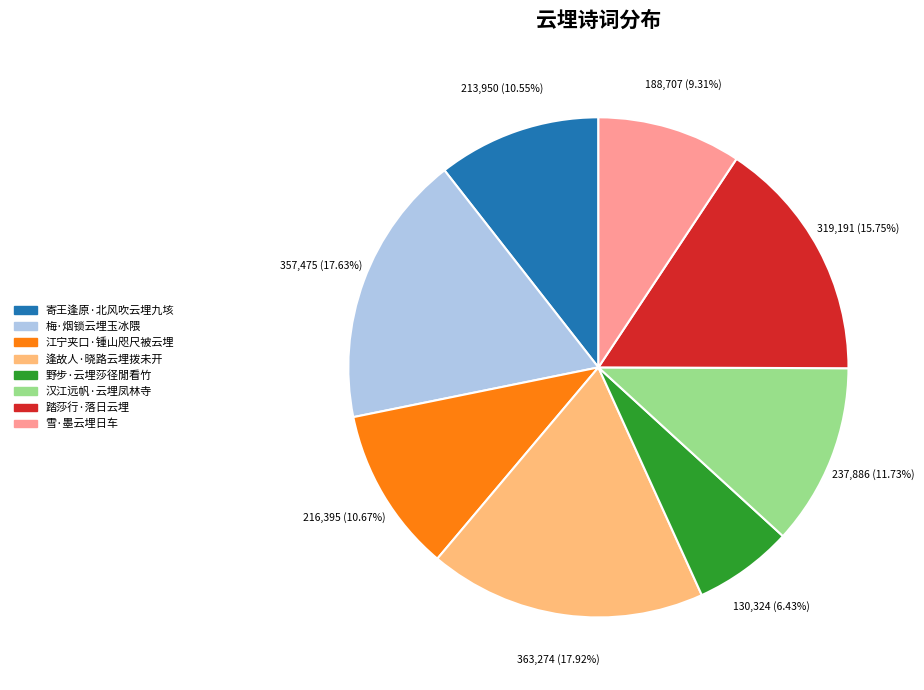

Does any single category account for the majority?

No